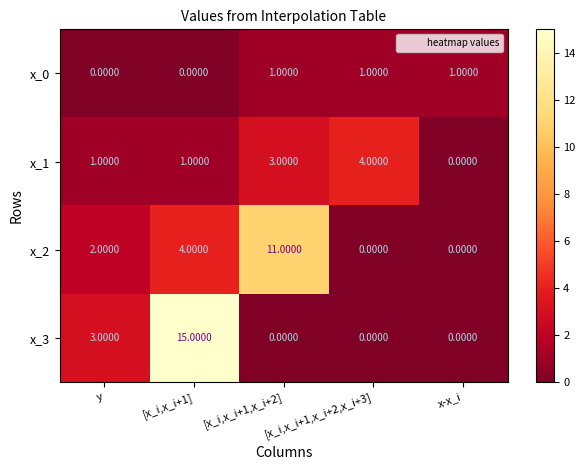

What is the difference between the maximum and minimum values in the x_2 series?

11